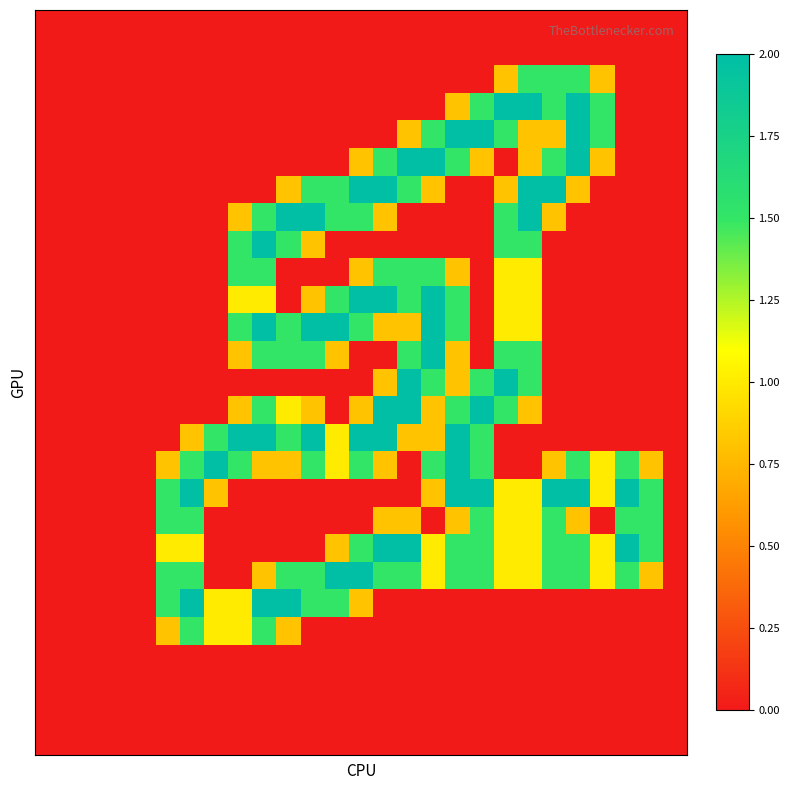

How many categories are shown in the chart?

27